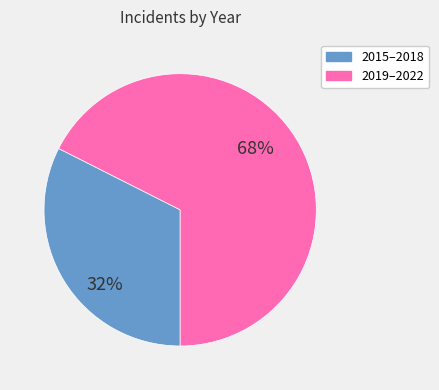

Does any single category account for the majority?

Yes